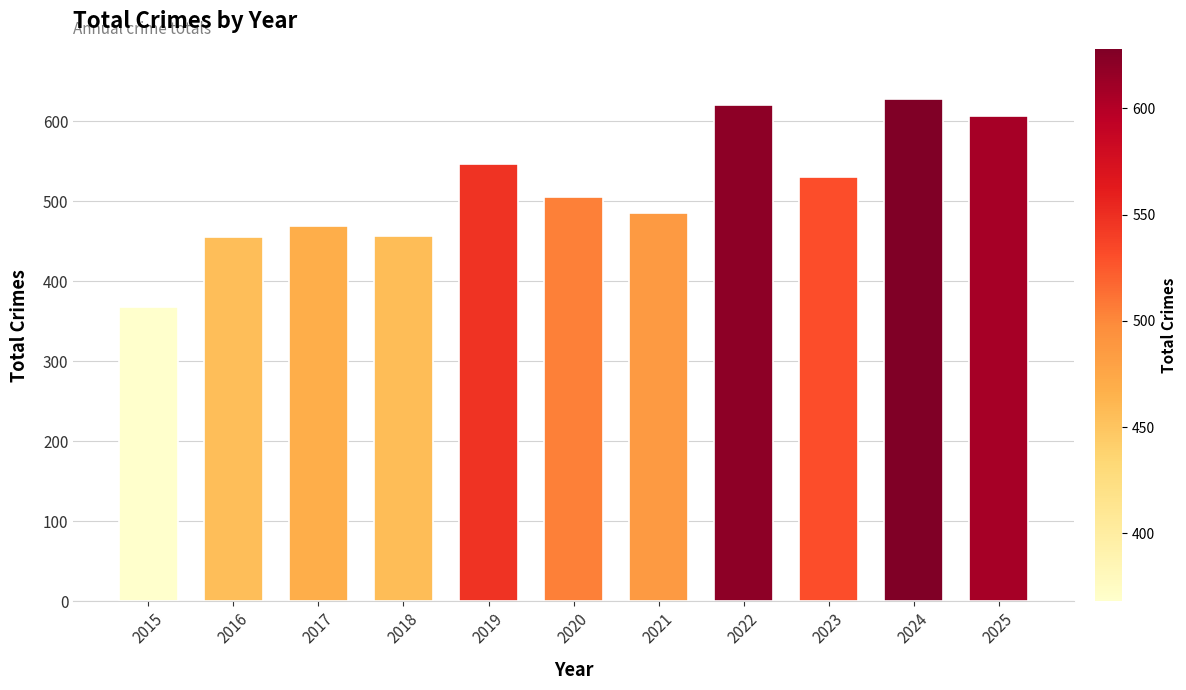

What is the approximate value at 2017, to the nearest 50?

450